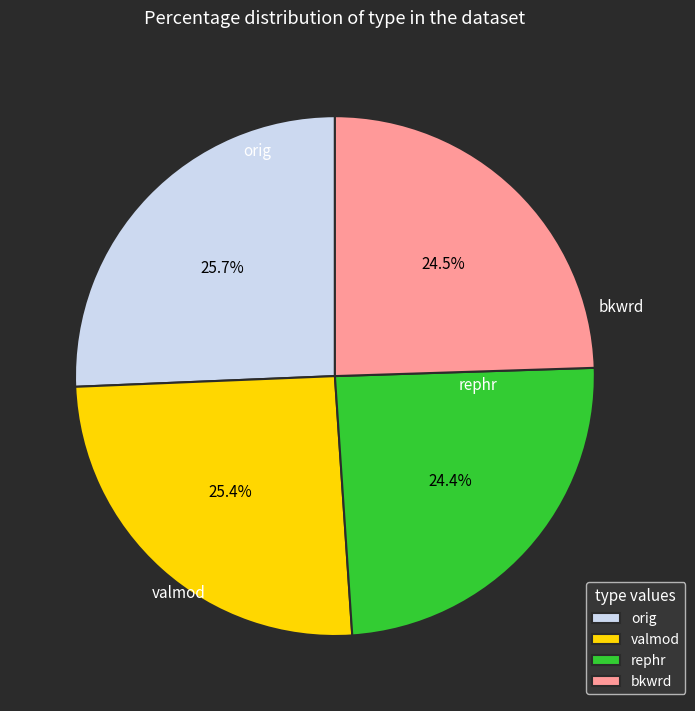

How many segments does this pie chart have?

4